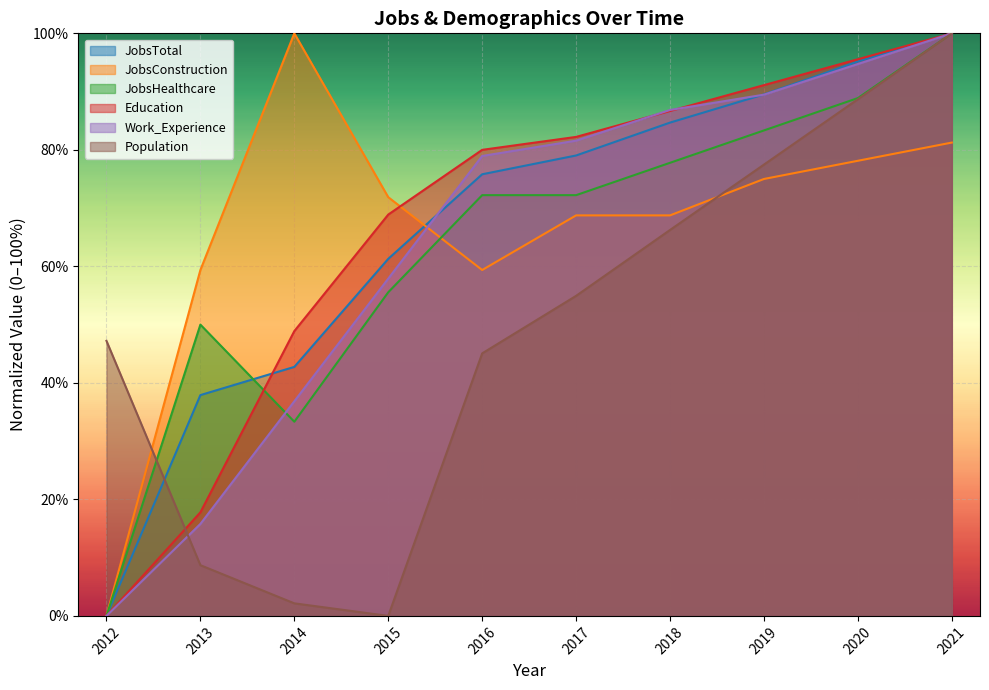

Is it true that JobsTotal equals 41.9 at 2021?

False